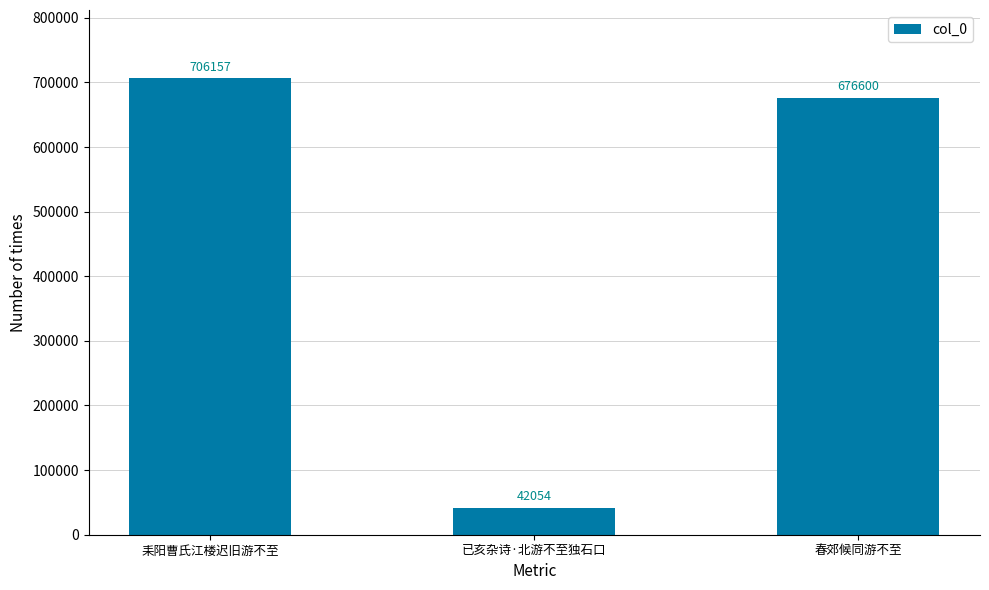

What is the change in value from 耒阳曹氏江楼迟旧游不至 to 春郊候同游不至?

-29557